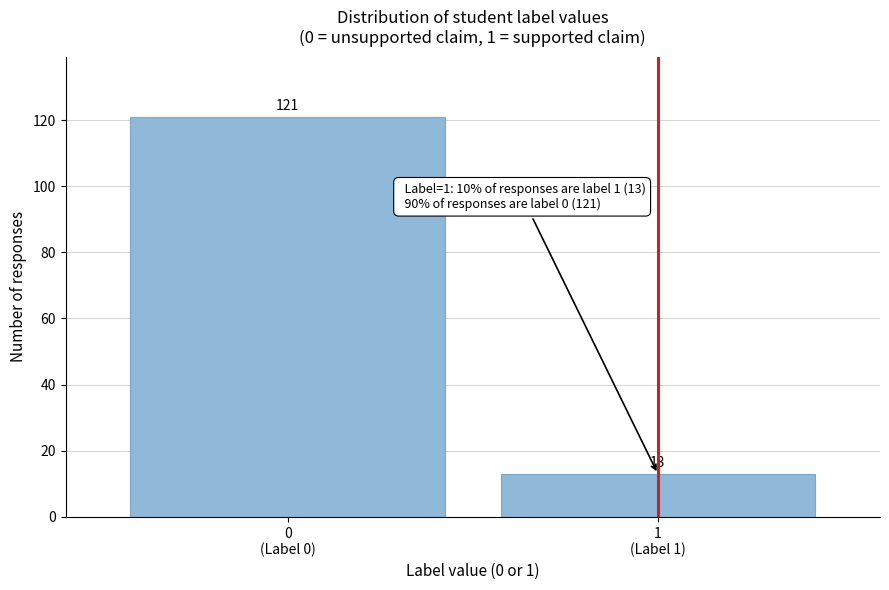

Reading left to right, what are all the values shown in this chart?

121	13